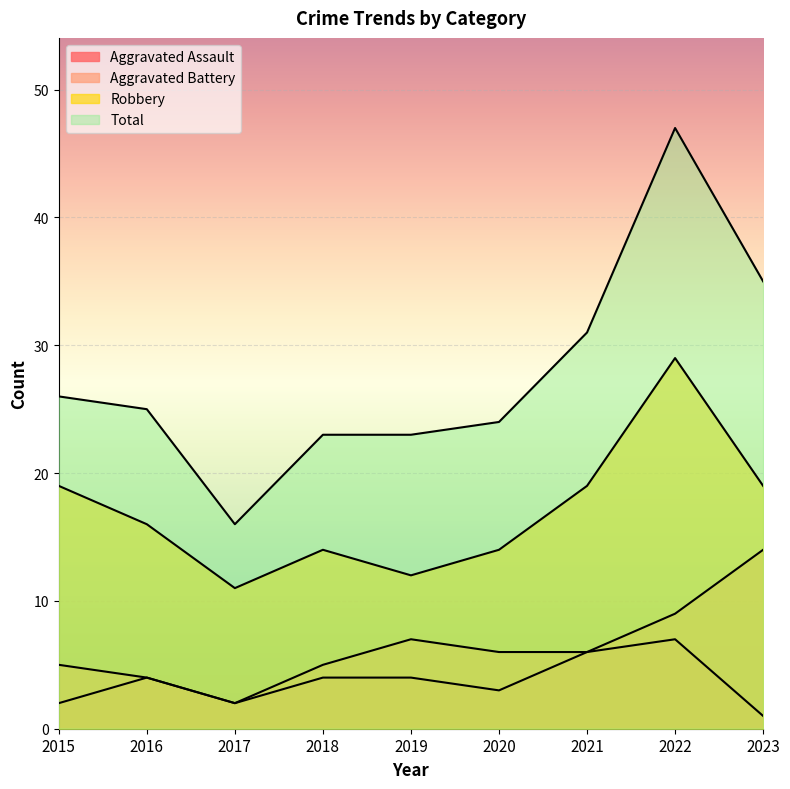

What is the average value of the Aggravated Assault series?

4